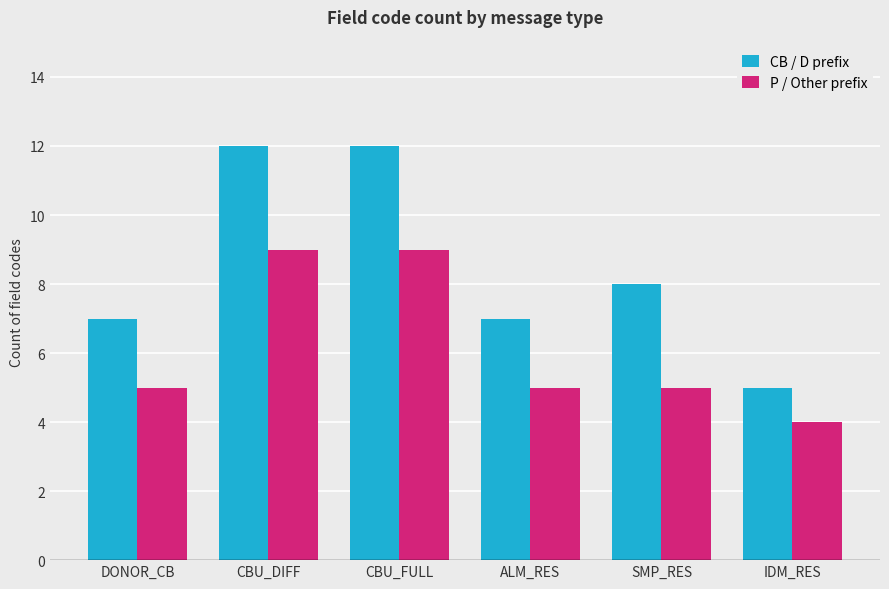

Rank the series by their maximum value, from highest to lowest.

CB / D prefix, P / Other prefix